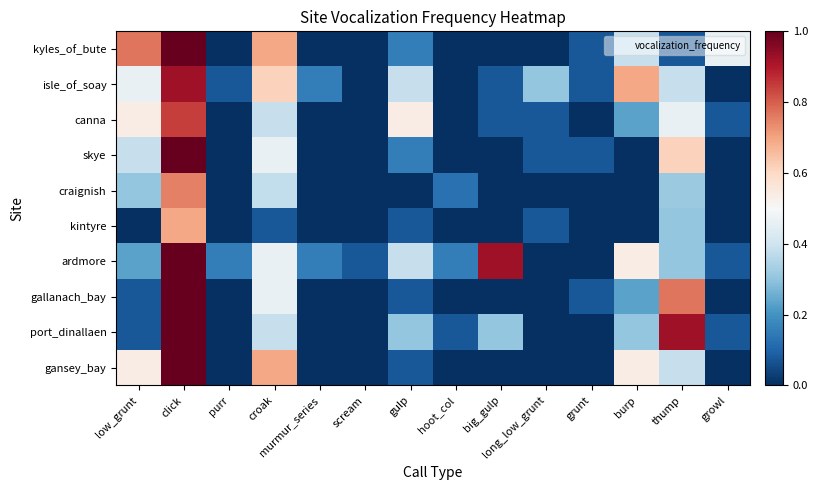

Reading right to left, transcribe all the data shown in this chart.

kyles_of_bute: growl=0.5	thump=0.1	burp=0.4	grunt=0.1	long_low_grunt=0.0	big_gulp=0.0	hoot_col=0.0	gulp=0.2	scream=0.0	murmur_series=0.0	croak=0.7	purr=0.0	click=1.0	low_grunt=0.8
isle_of_soay: growl=0.0	thump=0.4	burp=0.7	grunt=0.1	long_low_grunt=0.3	big_gulp=0.1	hoot_col=0.0	gulp=0.4	scream=0.0	murmur_series=0.2	croak=0.6	purr=0.1	click=0.9	low_grunt=0.5
canna: growl=0.1	thump=0.5	burp=0.2	grunt=0.0	long_low_grunt=0.1	big_gulp=0.1	hoot_col=0.0	gulp=0.5	scream=0.0	murmur_series=0.0	croak=0.4	purr=0.0	click=0.8	low_grunt=0.5
skye: growl=0.0	thump=0.6	burp=0.0	grunt=0.1	long_low_grunt=0.1	big_gulp=0.0	hoot_col=0.0	gulp=0.2	scream=0.0	murmur_series=0.0	croak=0.5	purr=0.0	click=1.0	low_grunt=0.4
craignish: growl=0.0	thump=0.3	burp=0.0	grunt=0.0	long_low_grunt=0.0	big_gulp=0.0	hoot_col=0.1	gulp=0.0	scream=0.0	murmur_series=0.0	croak=0.4	purr=0.0	click=0.8	low_grunt=0.3
kintyre: growl=0.0	thump=0.3	burp=0.0	grunt=0.0	long_low_grunt=0.1	big_gulp=0.0	hoot_col=0.0	gulp=0.1	scream=0.0	murmur_series=0.0	croak=0.1	purr=0.0	click=0.7	low_grunt=0.0
ardmore: growl=0.1	thump=0.3	burp=0.5	grunt=0.0	long_low_grunt=0.0	big_gulp=0.9	hoot_col=0.2	gulp=0.4	scream=0.1	murmur_series=0.2	croak=0.5	purr=0.2	click=1.0	low_grunt=0.2
gallanach_bay: growl=0.0	thump=0.8	burp=0.2	grunt=0.1	long_low_grunt=0.0	big_gulp=0.0	hoot_col=0.0	gulp=0.1	scream=0.0	murmur_series=0.0	croak=0.5	purr=0.0	click=1.0	low_grunt=0.1
port_dinallaen: growl=0.1	thump=0.9	burp=0.3	grunt=0.0	long_low_grunt=0.0	big_gulp=0.3	hoot_col=0.1	gulp=0.3	scream=0.0	murmur_series=0.0	croak=0.4	purr=0.0	click=1.0	low_grunt=0.1
gansey_bay: growl=0.0	thump=0.4	burp=0.5	grunt=0.0	long_low_grunt=0.0	big_gulp=0.0	hoot_col=0.0	gulp=0.1	scream=0.0	murmur_series=0.0	croak=0.7	purr=0.0	click=1.0	low_grunt=0.5